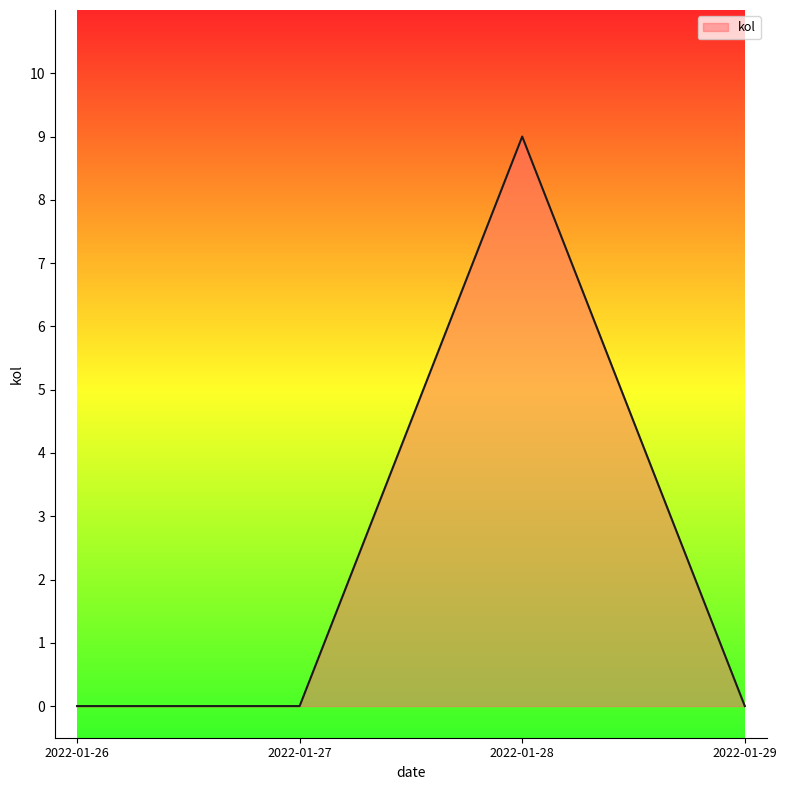

True or false: the data has more than 0 interior local peaks.

True